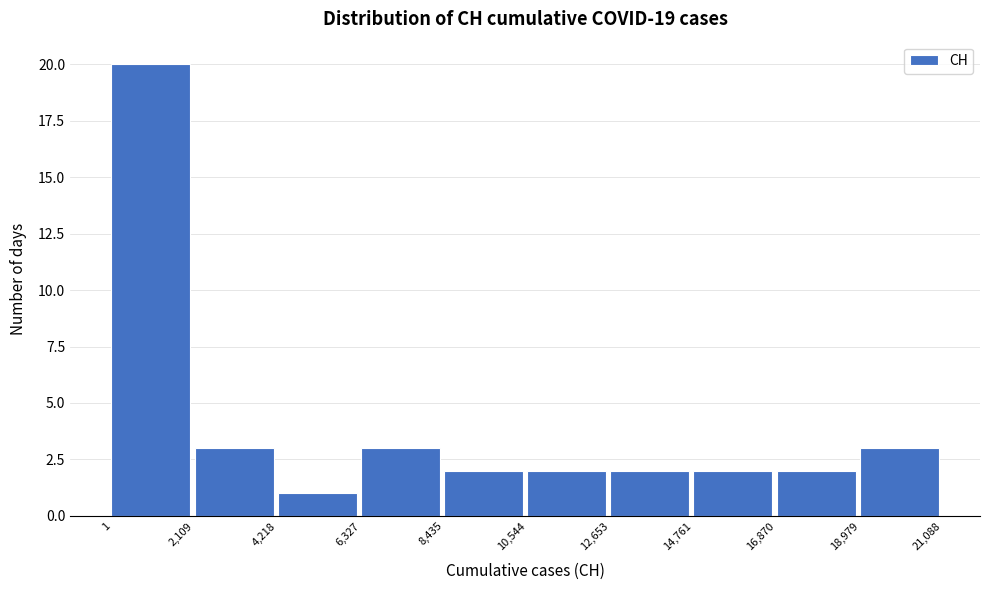

What is the height of the bar covering 18,979 to 21,088 on the x-axis? The values are not printed on the chart, so give them approximately, as read against the axis.

3